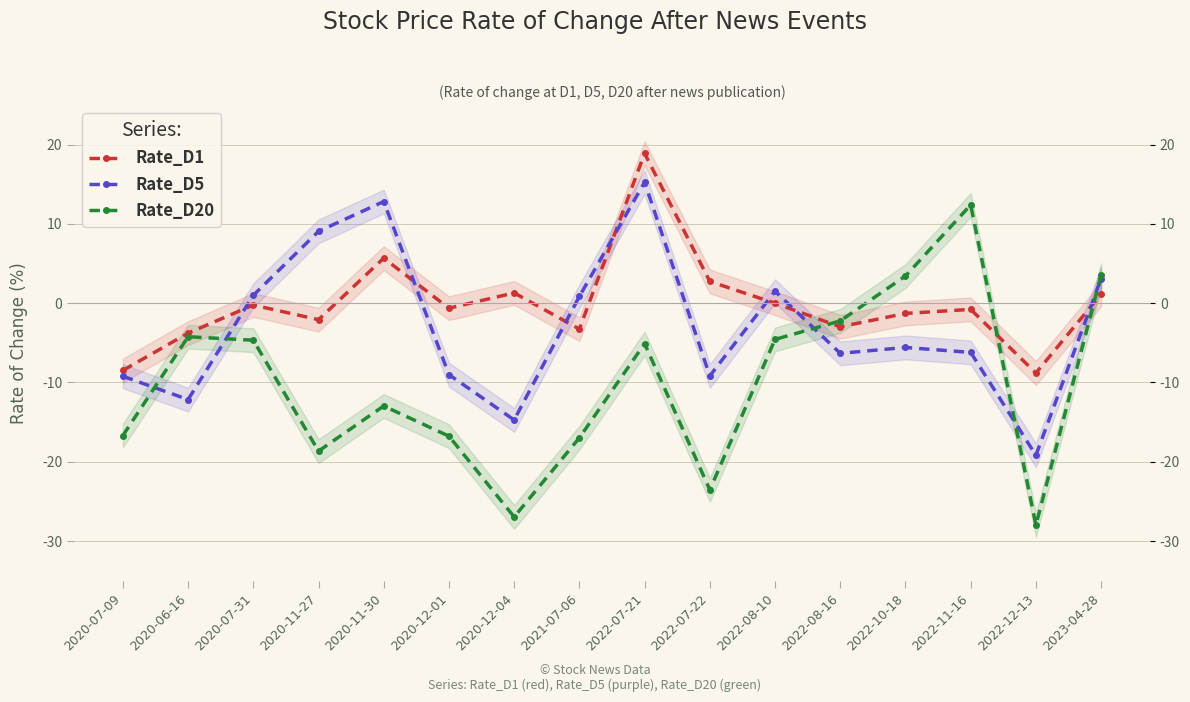

At which category is the sum across all series the highest?

2022-07-21